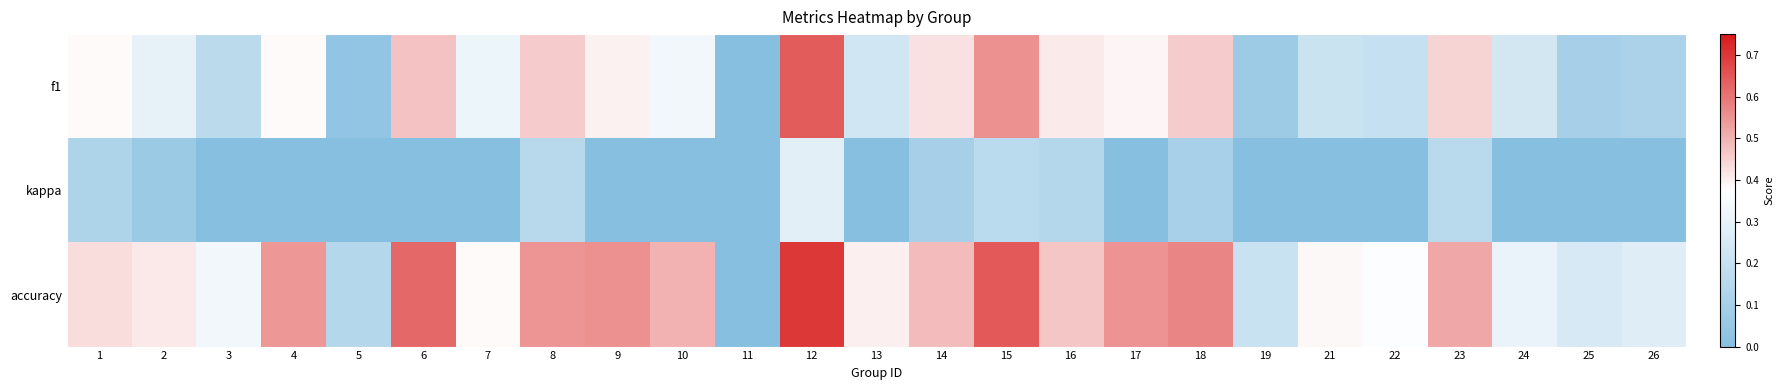

Which has a higher value, 18 or 4?

18